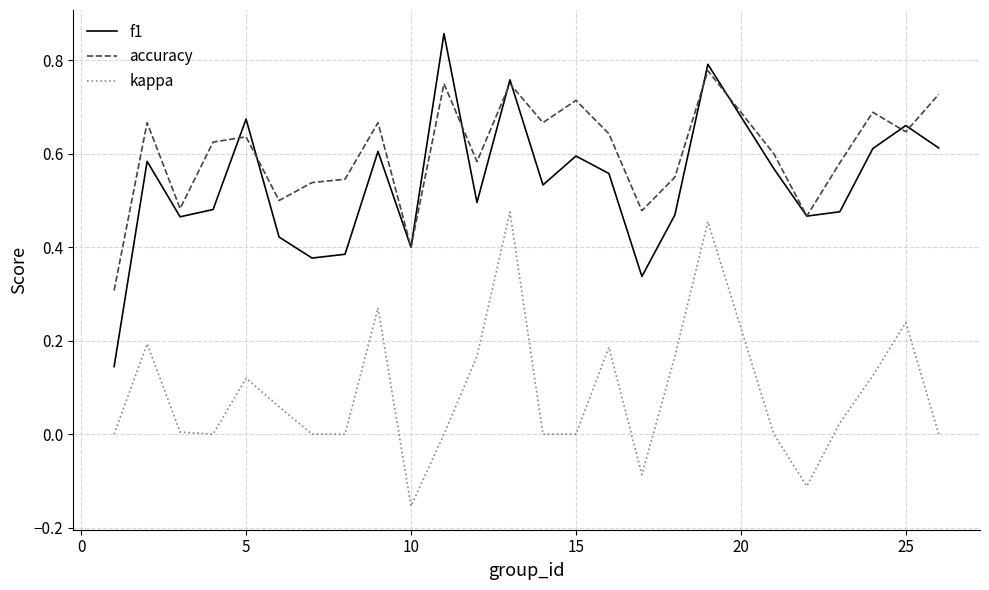

Which series has the largest total across all categories?

accuracy